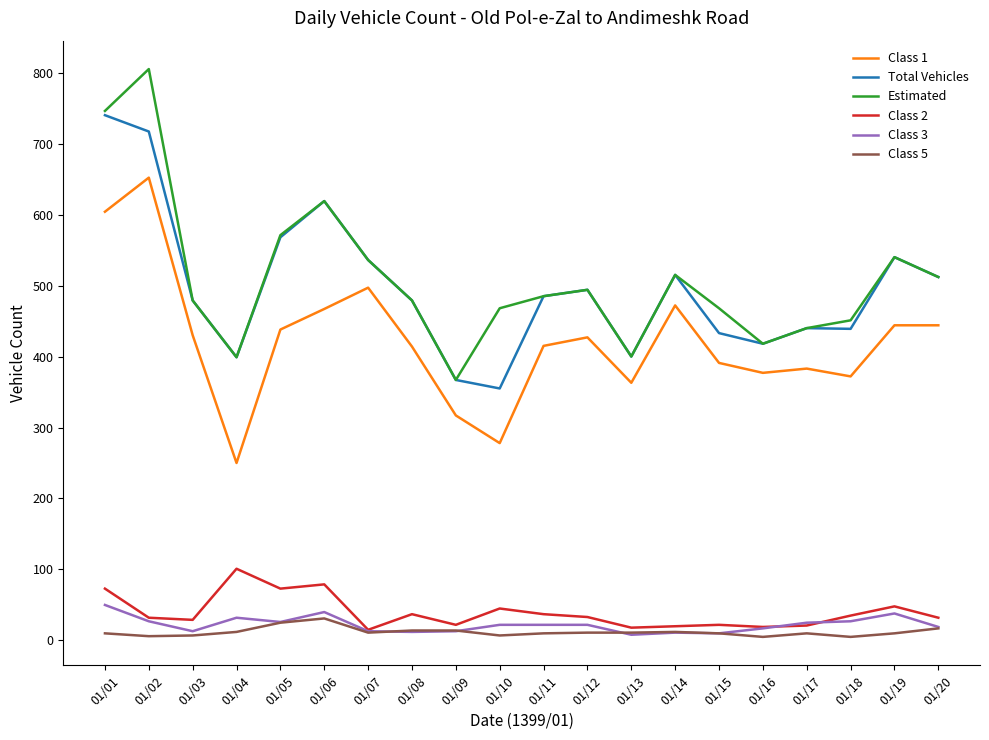

Does the chart display data point markers on the line(s)?

No